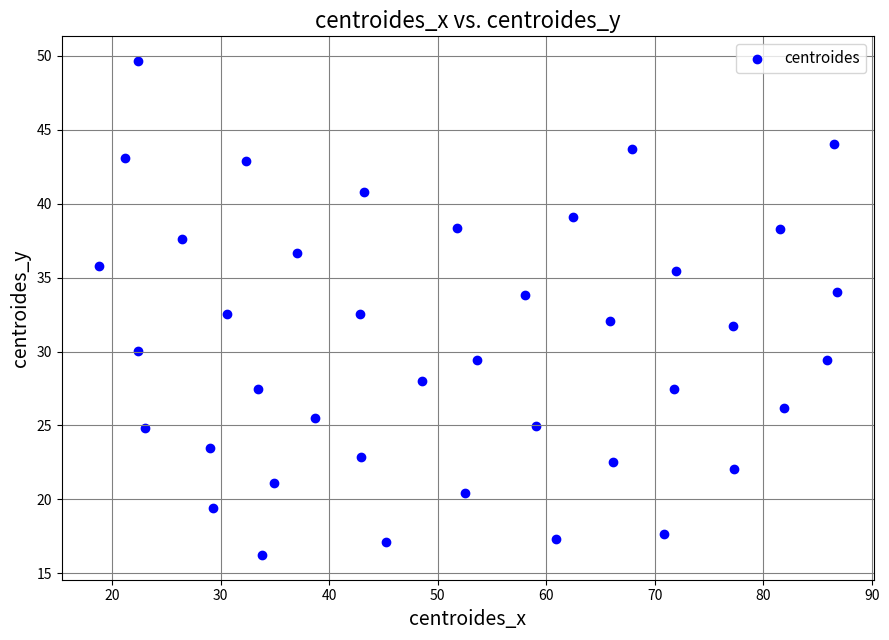

What is the range of X values (max minus min)?

68.0